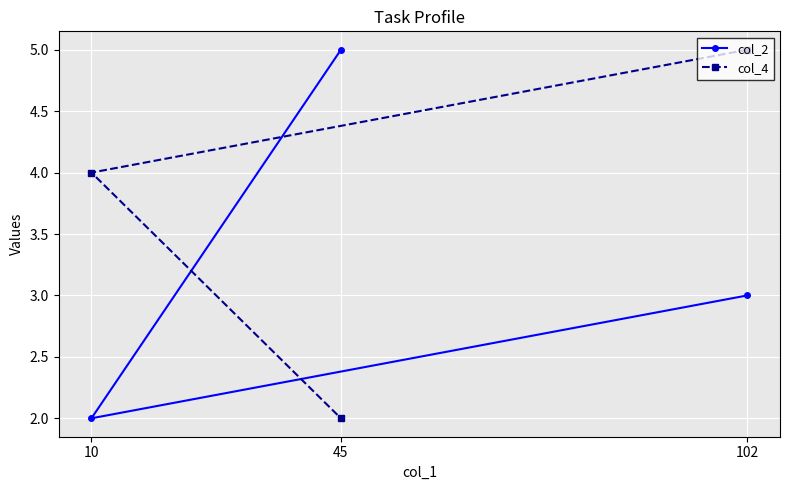

How many series are shown in this chart?

2